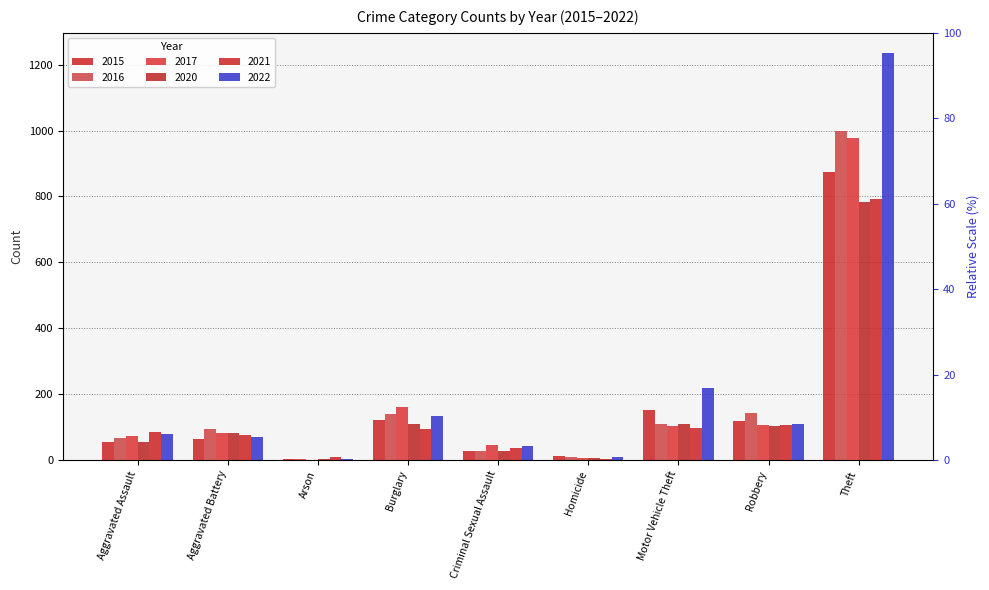

Reading left to right, list all the values displayed in this chart.

2015: 54	64	2	121	28	13	152	117	874
2016: 66	93	2	139	28	8	110	144	999
2017: 72	83	1	162	44	5	104	105	979
2020: 56	82	4	110	27	6	109	102	782
2021: 86	75	8	95	36	2	96	105	791
2022: 78	71	4	132	43	10	219	108	1235